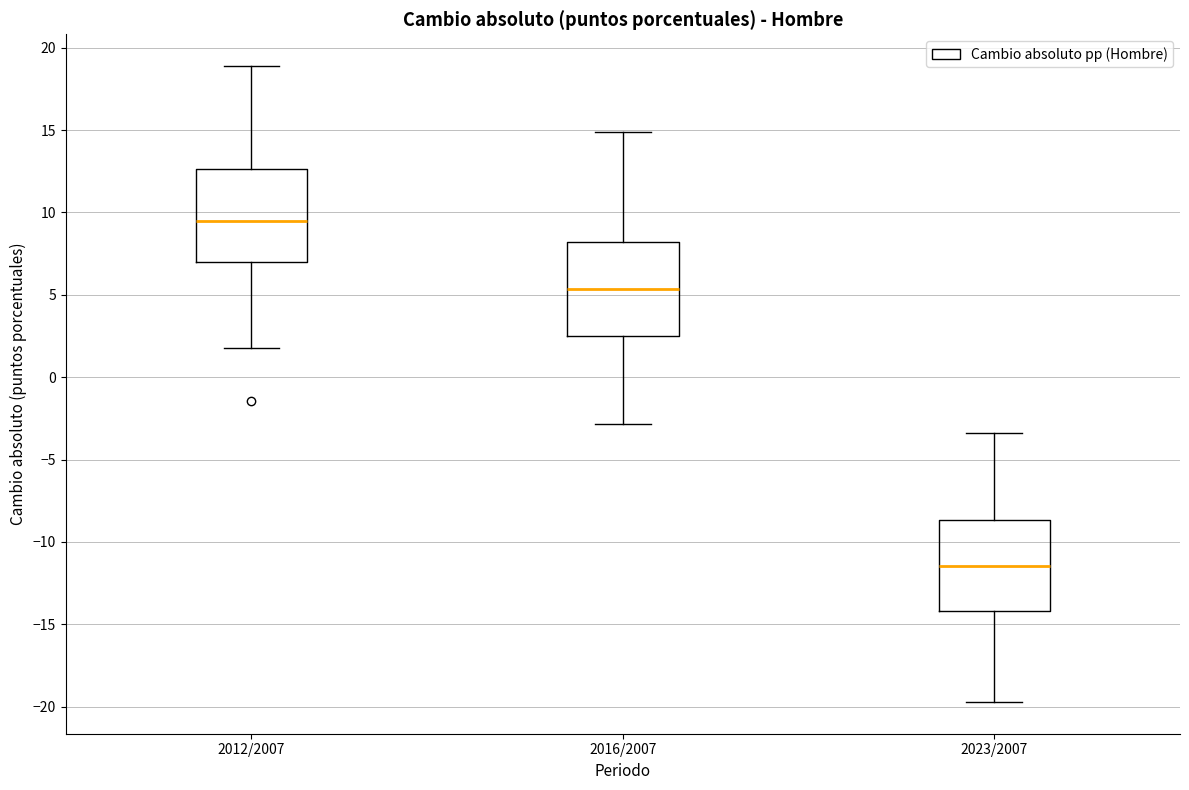

Reading left to right, transcribe this box plot: for each box, give where its median line is, the range the box spans, and where its two whiskers end, as read against the y-axis. The values are not printed on the chart, so give them approximately, as read against the axis.

2012/2007: median 9.5, box 7.0 to 12.5, whiskers 2.0 to 19.0
2016/2007: median 5.5, box 2.5 to 8.0, whiskers -3.0 to 15.0
2023/2007: median -11.5, box -14.0 to -8.5, whiskers -19.5 to -3.5